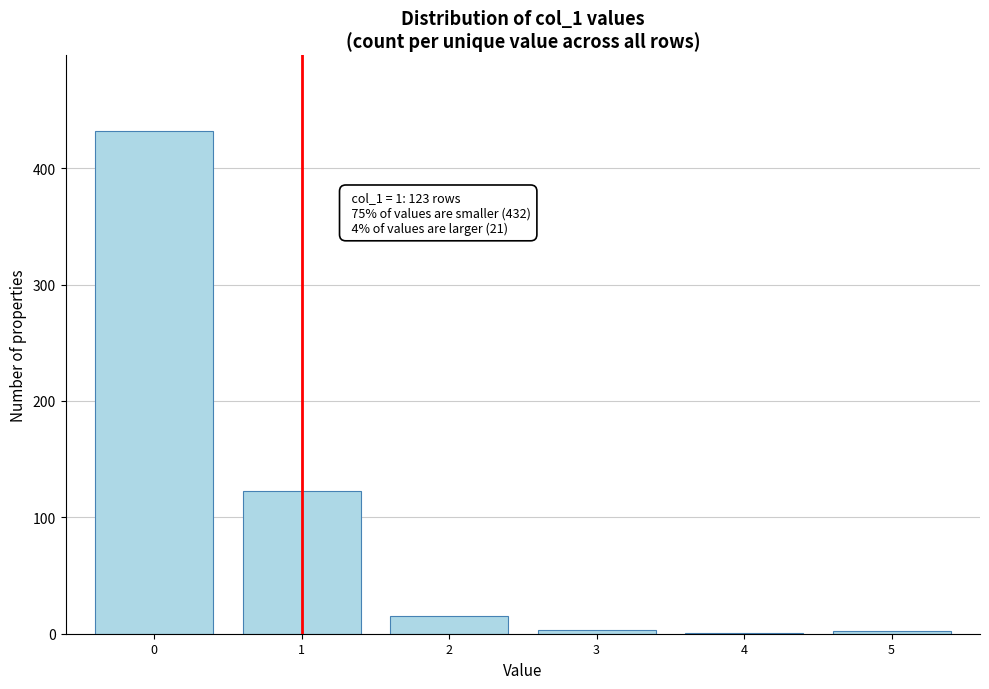

What is the change in value from 0 to 1?

-309